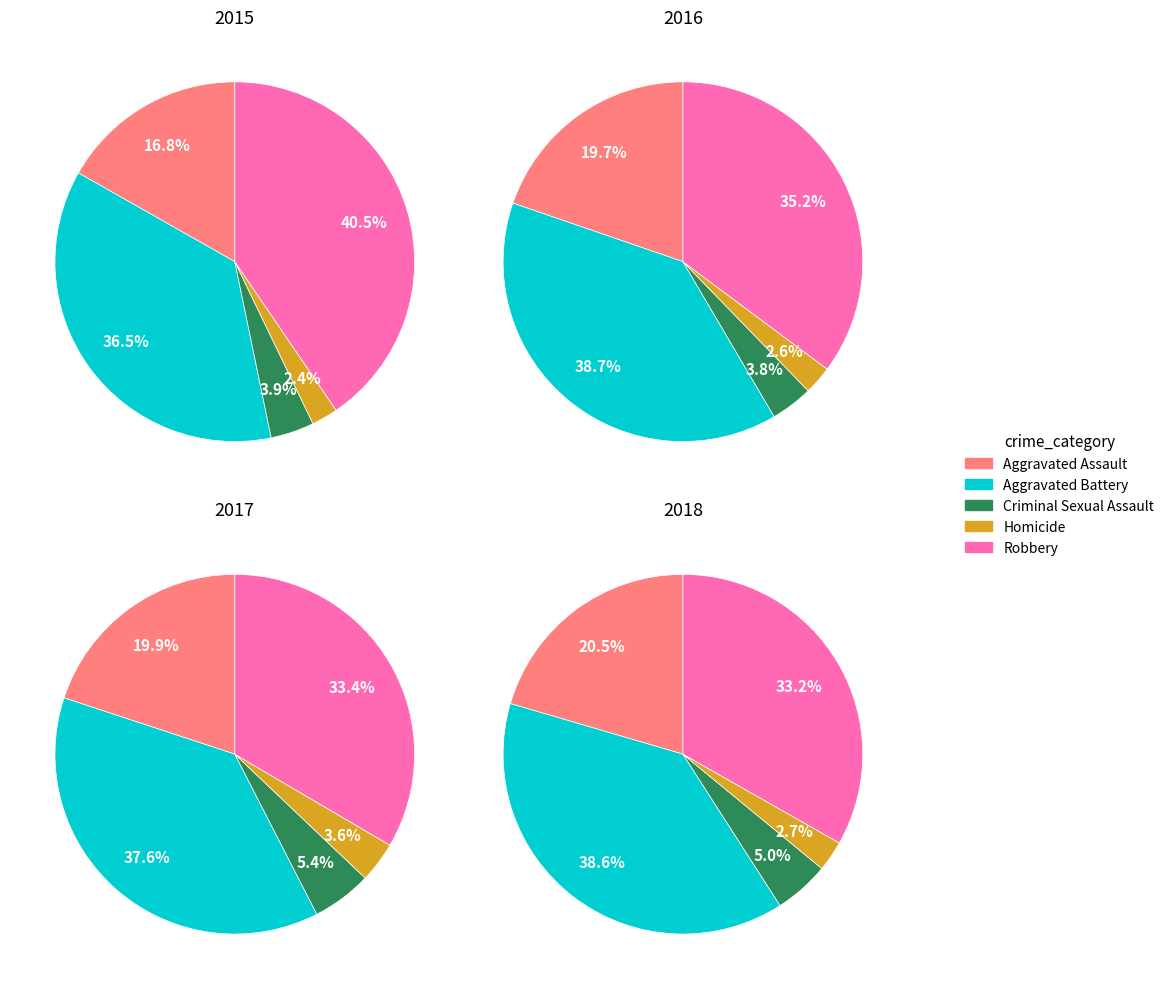

To the nearest percent, what portion does Aggravated Battery represent?

38%